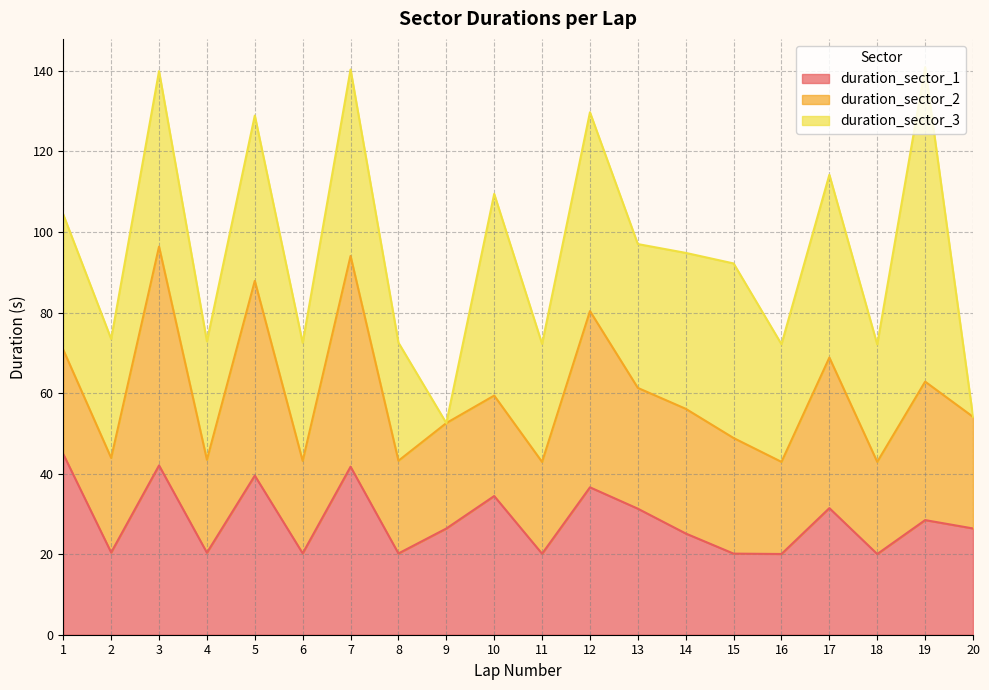

What is the lowest value of the duration_sector_1 series?

20.0